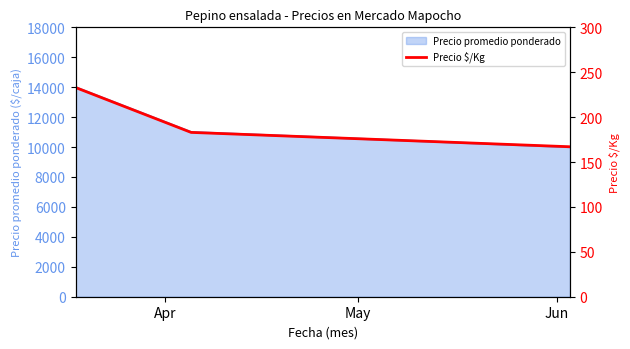

What is the value of the 1st point from the left?

233